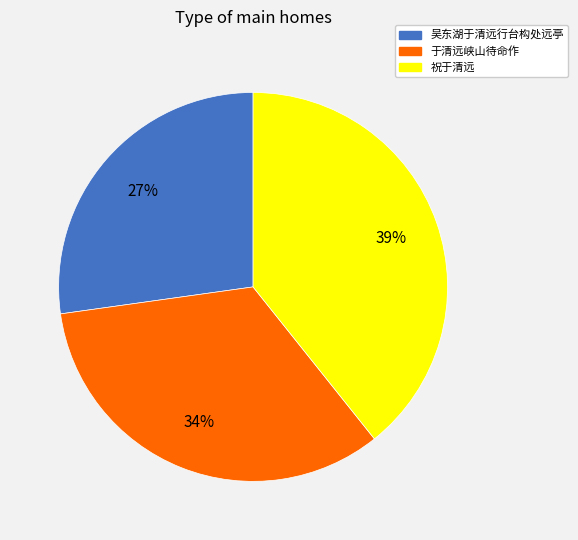

Is there any slice that represents more than half of the pie?

No